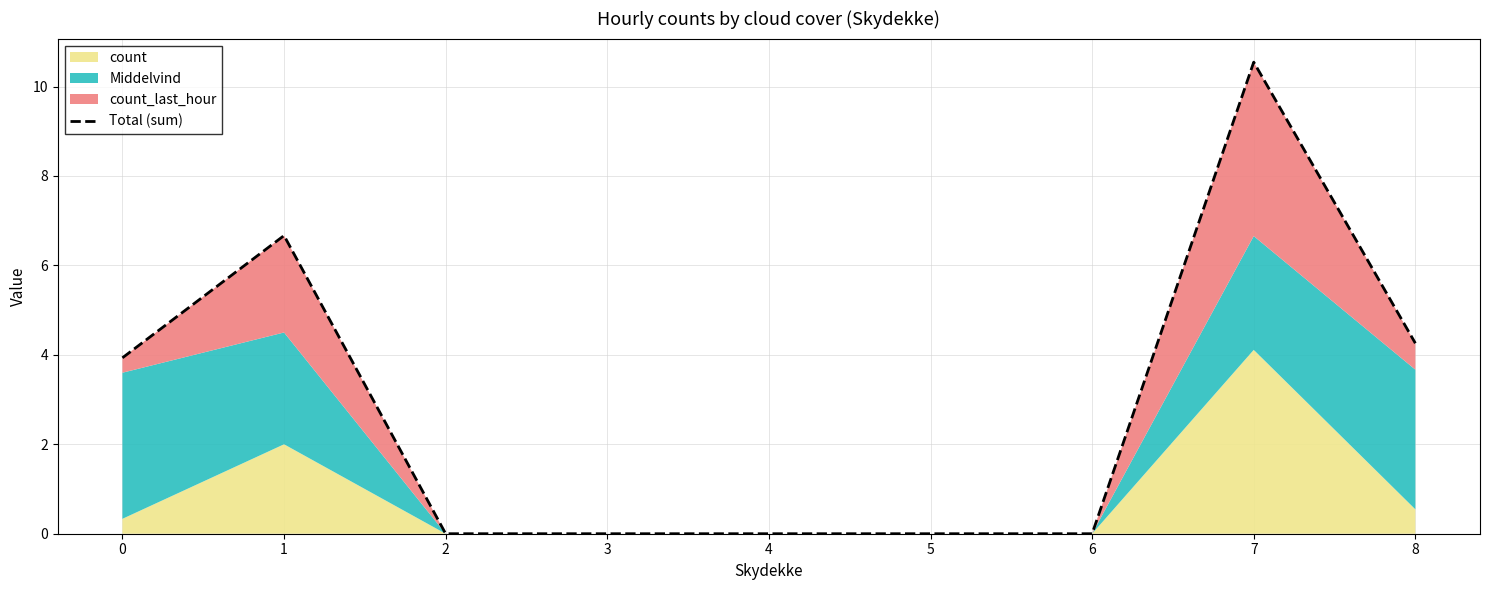

What is the difference between the values at 5 and 0?

3.9